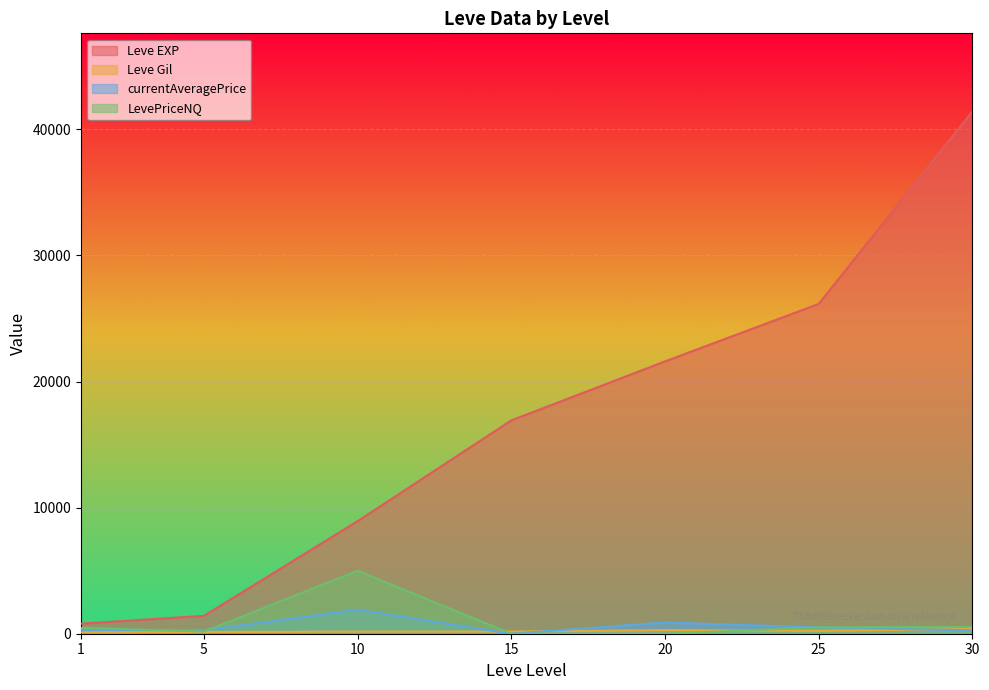

How many distinct data groups are displayed?

4